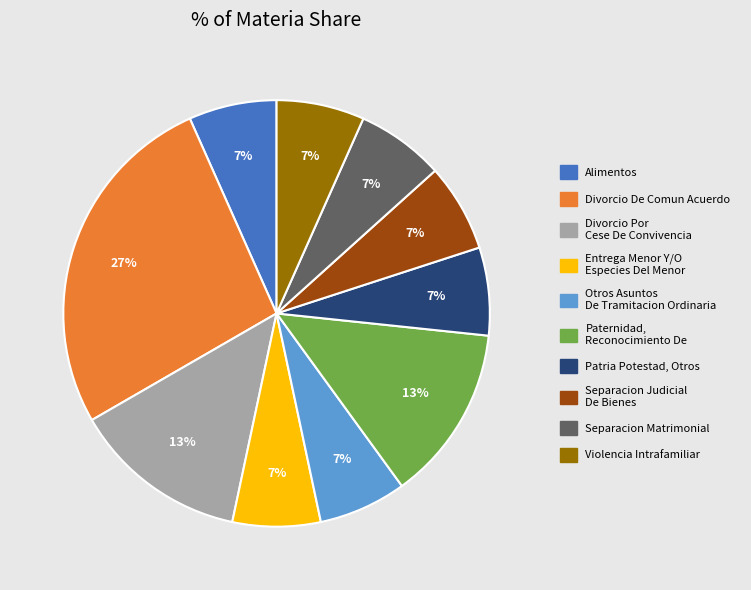

What is the largest slice in the pie chart?

Divorcio De Comun Acuerdo